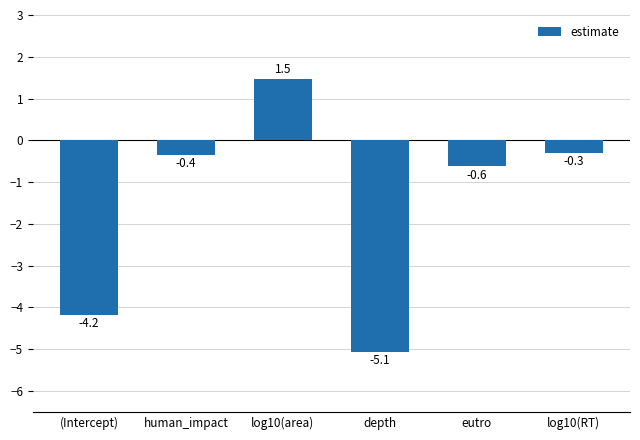

What value does the data have at (Intercept)?

-4.2